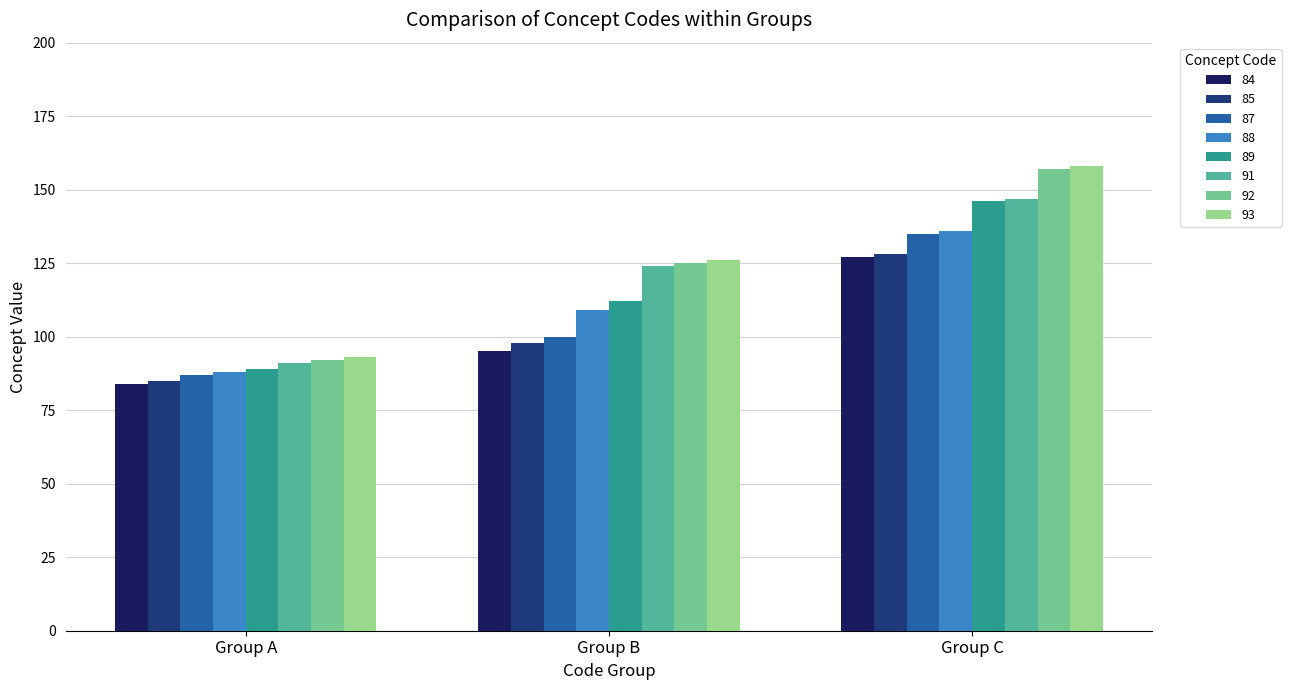

At which category does the chart reach its minimum across all series?

Group A